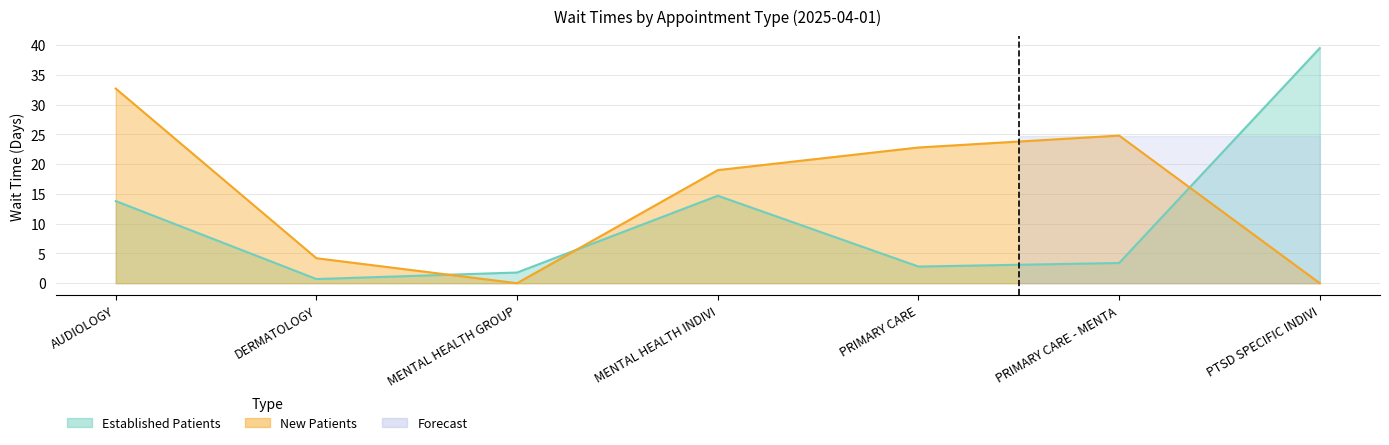

At which label does Established Patients first exceed 3?

AUDIOLOGY